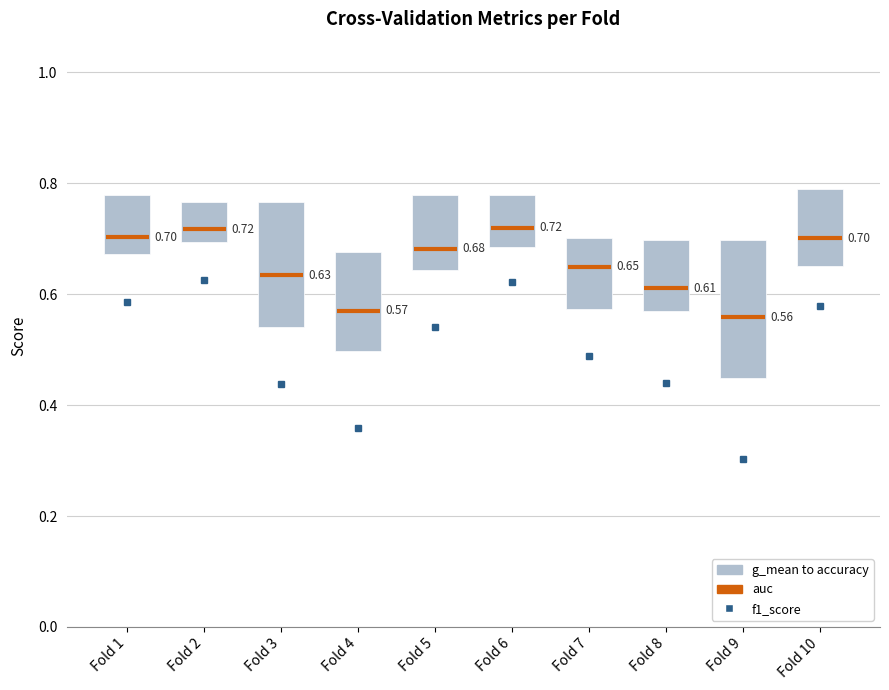

What is the minimum value for f1_score?

0.3